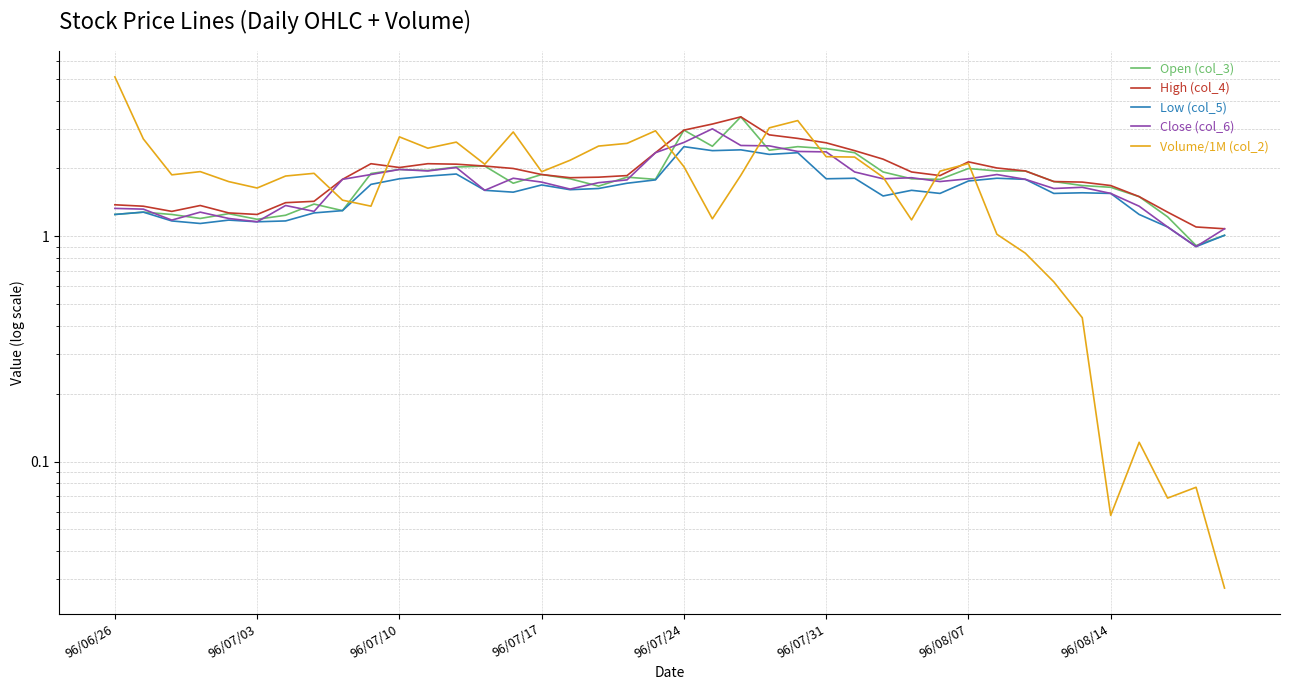

Reading left to right, what are all the values shown in this chart?

Open (col_3): 1.2	1.3	1.2	1.2	1.3	1.2	1.2	1.4	1.3	1.9	2.0	2.0	2.0	2.0	1.7	1.9	1.8	1.7	1.8	1.8	3.0	2.5	3.4	2.4	2.5	2.5	2.4	1.9	1.8	1.8	2.0	1.9	1.9	1.8	1.7	1.6	1.5	1.2	0.9	1.0
High (col_4): 1.4	1.4	1.3	1.4	1.3	1.2	1.4	1.4	1.8	2.1	2.0	2.1	2.1	2.0	2.0	1.9	1.8	1.8	1.9	2.4	3.0	3.1	3.4	2.8	2.7	2.6	2.4	2.2	1.9	1.9	2.1	2.0	1.9	1.8	1.7	1.7	1.5	1.3	1.1	1.1
Low (col_5): 1.2	1.3	1.2	1.1	1.2	1.2	1.2	1.3	1.3	1.7	1.8	1.9	1.9	1.6	1.6	1.7	1.6	1.6	1.7	1.8	2.5	2.4	2.4	2.3	2.4	1.8	1.8	1.5	1.6	1.6	1.8	1.8	1.8	1.6	1.6	1.6	1.2	1.1	0.9	1.0
Close (col_6): 1.3	1.3	1.2	1.3	1.2	1.2	1.4	1.3	1.8	1.9	2.0	1.9	2.0	1.6	1.8	1.7	1.6	1.7	1.8	2.4	2.6	3.0	2.5	2.5	2.4	2.4	1.9	1.8	1.8	1.8	1.8	1.9	1.8	1.6	1.6	1.6	1.4	1.1	0.9	1.1
Volume/1M (col_2): 5.1	2.7	1.9	1.9	1.7	1.6	1.9	1.9	1.4	1.4	2.8	2.5	2.6	2.1	2.9	1.9	2.2	2.5	2.6	2.9	2.0	1.2	1.9	3.0	3.3	2.3	2.2	1.8	1.2	1.9	2.1	1.0	0.8	0.6	0.4	0.1	0.1	0.1	0.1	0.0